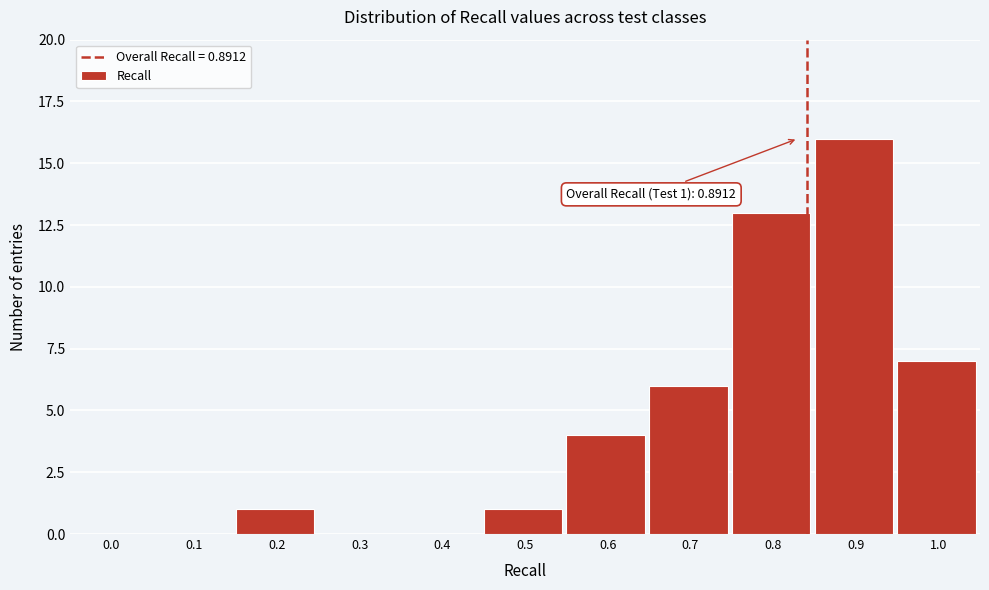

Reading left to right, extract all data points from this chart.

0.0=0	0.1=0	0.2=1	0.3=0	0.4=0	0.5=1	0.6=4	0.7=6	0.8=13	0.9=16	1.0=7